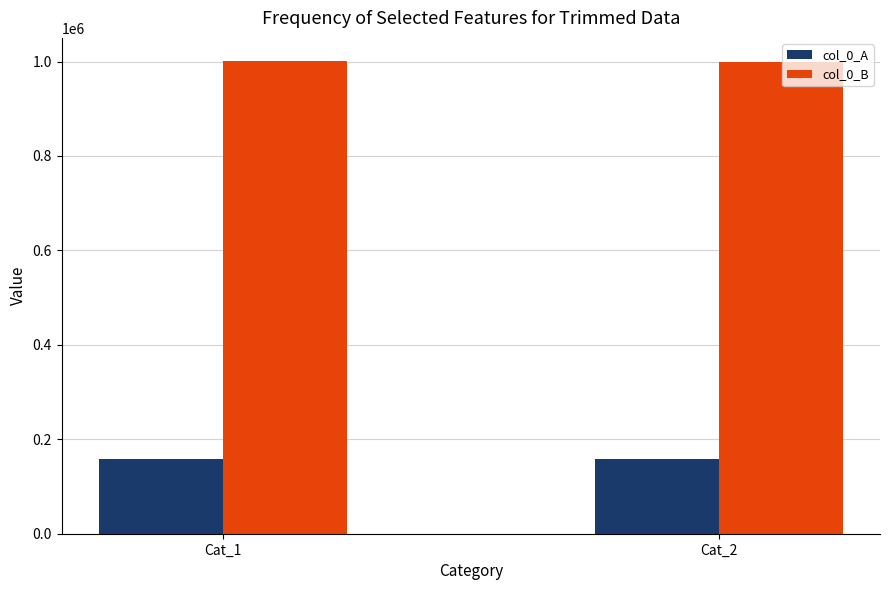

Which series has the largest total across all categories?

col_0_B